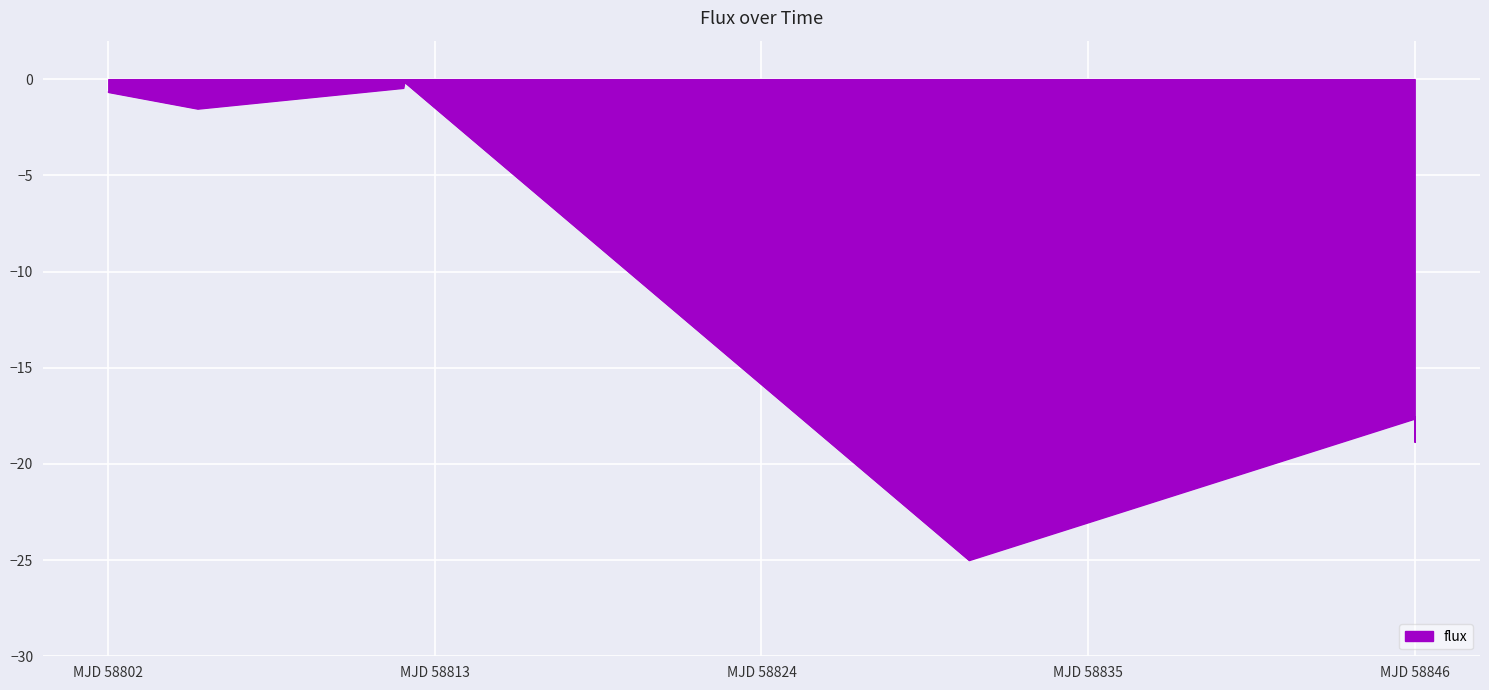

What is the average value?

-10.2